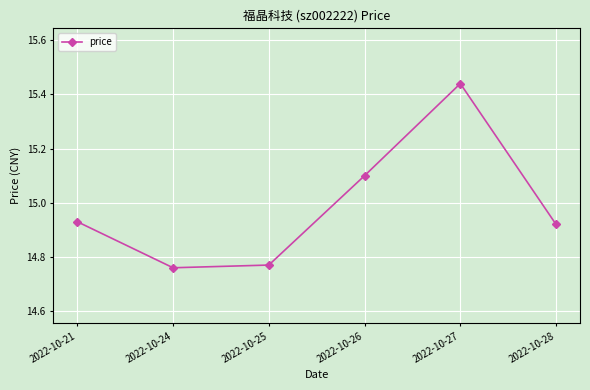

True or false: the data shows 23.6 at 2022-10-21.

False